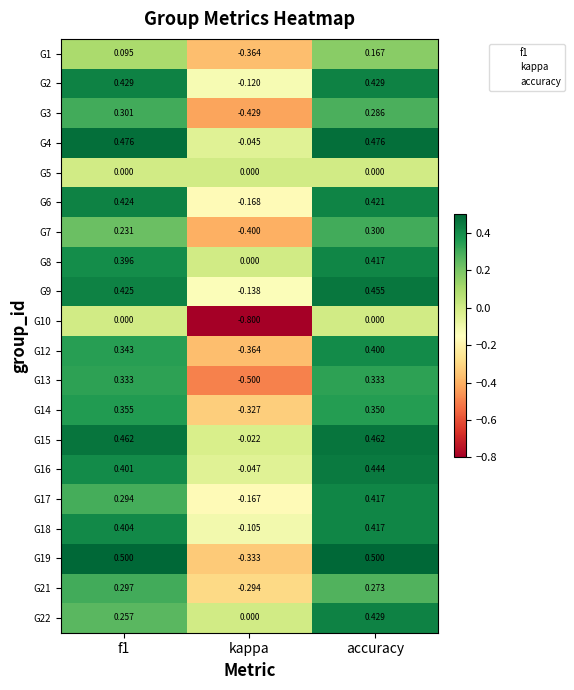

Is the value of G8 at f1 greater than the value of G14 at f1?

Yes